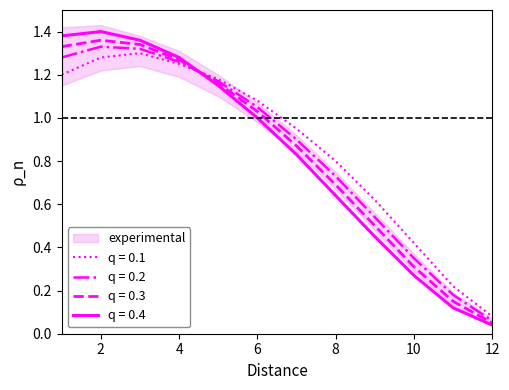

What is the maximum value shown in the chart?

1.4